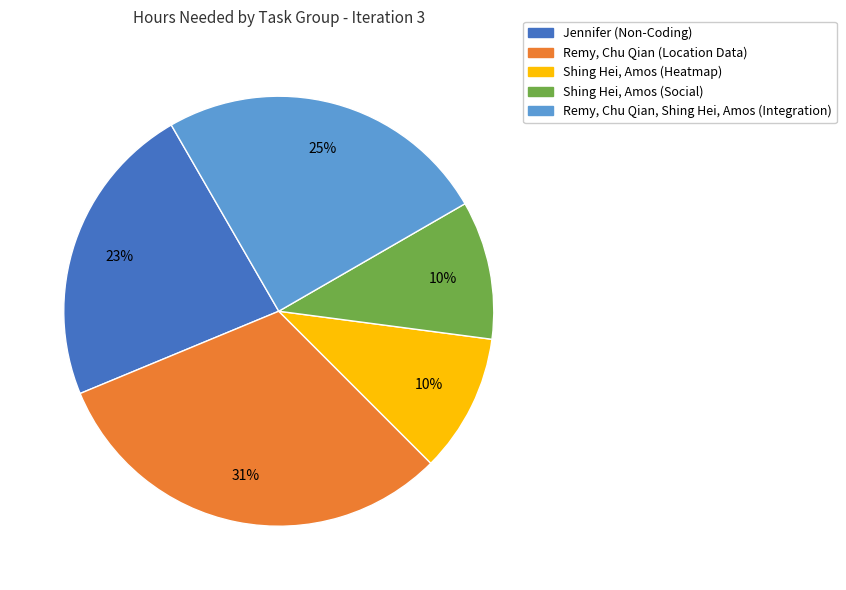

Is there a majority slice in this chart?

No